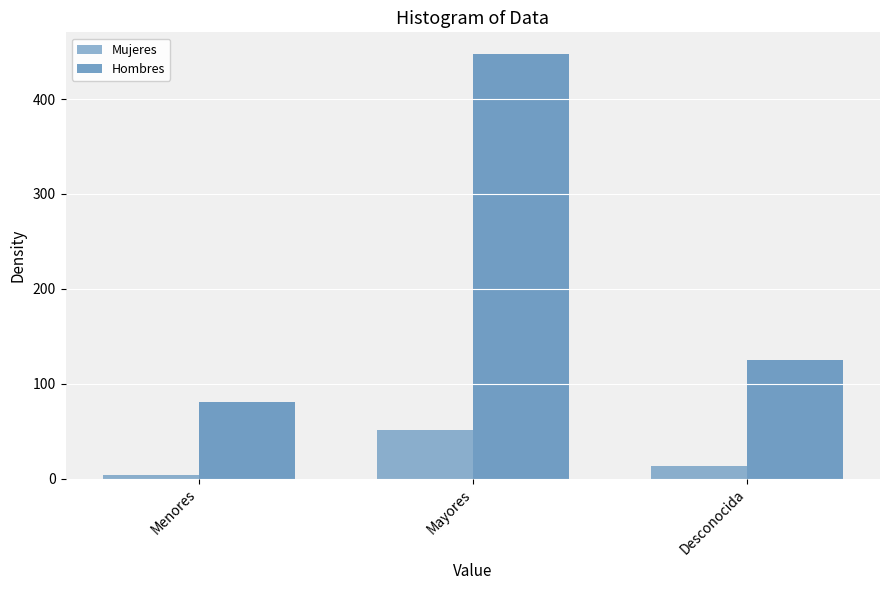

What is the value of the Hombres bar at the 2nd from the left?

448